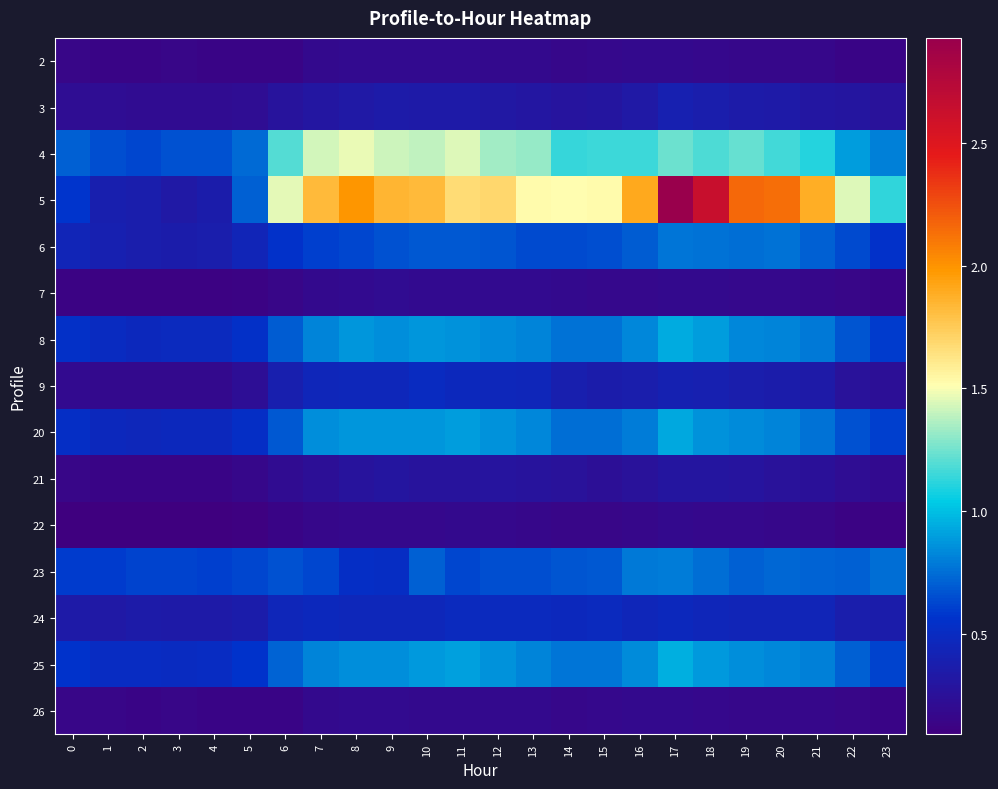

Reading left to right, what are all the values shown in this chart?

2: 0=0.2	1=0.1	2=0.1	3=0.1	4=0.1	5=0.1	6=0.1	7=0.2	8=0.2	9=0.2	10=0.2	11=0.2	12=0.2	13=0.2	14=0.2	15=0.2	16=0.2	17=0.2	18=0.2	19=0.2	20=0.2	21=0.2	22=0.1	23=0.1
3: 0=0.2	1=0.2	2=0.2	3=0.2	4=0.2	5=0.2	6=0.3	7=0.3	8=0.3	9=0.4	10=0.3	11=0.3	12=0.3	13=0.3	14=0.3	15=0.3	16=0.3	17=0.4	18=0.4	19=0.4	20=0.3	21=0.3	22=0.3	23=0.3
4: 0=0.7	1=0.6	2=0.6	3=0.7	4=0.7	5=0.7	6=1.2	7=1.4	8=1.5	9=1.4	10=1.4	11=1.4	12=1.3	13=1.3	14=1.1	15=1.1	16=1.1	17=1.2	18=1.2	19=1.2	20=1.2	21=1.1	22=0.9	23=0.8
5: 0=0.6	1=0.4	2=0.4	3=0.3	4=0.4	5=0.7	6=1.5	7=1.8	8=2.0	9=1.8	10=1.8	11=1.7	12=1.7	13=1.5	14=1.5	15=1.5	16=1.9	17=2.9	18=2.6	19=2.2	20=2.1	21=1.9	22=1.4	23=1.1
6: 0=0.4	1=0.4	2=0.4	3=0.4	4=0.4	5=0.4	6=0.6	7=0.6	8=0.6	9=0.7	10=0.7	11=0.7	12=0.7	13=0.6	14=0.6	15=0.6	16=0.7	17=0.8	18=0.8	19=0.7	20=0.8	21=0.7	22=0.6	23=0.6
7: 0=0.1	1=0.1	2=0.1	3=0.1	4=0.1	5=0.1	6=0.2	7=0.2	8=0.2	9=0.2	10=0.2	11=0.2	12=0.2	13=0.2	14=0.2	15=0.2	16=0.2	17=0.2	18=0.2	19=0.2	20=0.2	21=0.2	22=0.2	23=0.1
8: 0=0.5	1=0.5	2=0.5	3=0.5	4=0.5	5=0.5	6=0.7	7=0.8	8=0.9	9=0.9	10=0.9	11=0.9	12=0.8	13=0.8	14=0.8	15=0.8	16=0.8	17=0.9	18=0.9	19=0.8	20=0.8	21=0.8	22=0.7	23=0.6
9: 0=0.2	1=0.2	2=0.2	3=0.2	4=0.2	5=0.2	6=0.4	7=0.4	8=0.5	9=0.5	10=0.5	11=0.5	12=0.5	13=0.5	14=0.4	15=0.4	16=0.4	17=0.4	18=0.4	19=0.4	20=0.4	21=0.3	22=0.3	23=0.2
20: 0=0.5	1=0.5	2=0.5	3=0.5	4=0.5	5=0.5	6=0.7	7=0.9	8=0.9	9=0.9	10=0.9	11=0.9	12=0.9	13=0.8	14=0.7	15=0.7	16=0.8	17=0.9	18=0.9	19=0.8	20=0.8	21=0.8	22=0.7	23=0.6
21: 0=0.2	1=0.1	2=0.1	3=0.1	4=0.1	5=0.2	6=0.2	7=0.2	8=0.3	9=0.3	10=0.3	11=0.3	12=0.3	13=0.3	14=0.3	15=0.2	16=0.3	17=0.3	18=0.3	19=0.3	20=0.3	21=0.3	22=0.2	23=0.2
22: 0=0.1	1=0.1	2=0.1	3=0.1	4=0.1	5=0.1	6=0.1	7=0.2	8=0.2	9=0.2	10=0.2	11=0.2	12=0.2	13=0.2	14=0.2	15=0.2	16=0.2	17=0.2	18=0.2	19=0.2	20=0.2	21=0.2	22=0.1	23=0.1
23: 0=0.6	1=0.6	2=0.6	3=0.6	4=0.6	5=0.6	6=0.7	7=0.6	8=0.5	9=0.5	10=0.7	11=0.6	12=0.7	13=0.6	14=0.7	15=0.7	16=0.8	17=0.8	18=0.8	19=0.7	20=0.7	21=0.7	22=0.7	23=0.8
24: 0=0.3	1=0.3	2=0.3	3=0.3	4=0.3	5=0.4	6=0.5	7=0.5	8=0.5	9=0.5	10=0.5	11=0.5	12=0.5	13=0.5	14=0.5	15=0.5	16=0.4	17=0.5	18=0.5	19=0.4	20=0.4	21=0.4	22=0.4	23=0.4
25: 0=0.6	1=0.5	2=0.5	3=0.5	4=0.5	5=0.6	6=0.7	7=0.8	8=0.9	9=0.9	10=0.9	11=0.9	12=0.9	13=0.8	14=0.8	15=0.8	16=0.8	17=1.0	18=0.9	19=0.8	20=0.8	21=0.8	22=0.7	23=0.6
26: 0=0.2	1=0.1	2=0.1	3=0.1	4=0.1	5=0.1	6=0.1	7=0.2	8=0.2	9=0.2	10=0.2	11=0.2	12=0.2	13=0.2	14=0.2	15=0.2	16=0.2	17=0.2	18=0.2	19=0.2	20=0.2	21=0.2	22=0.1	23=0.1